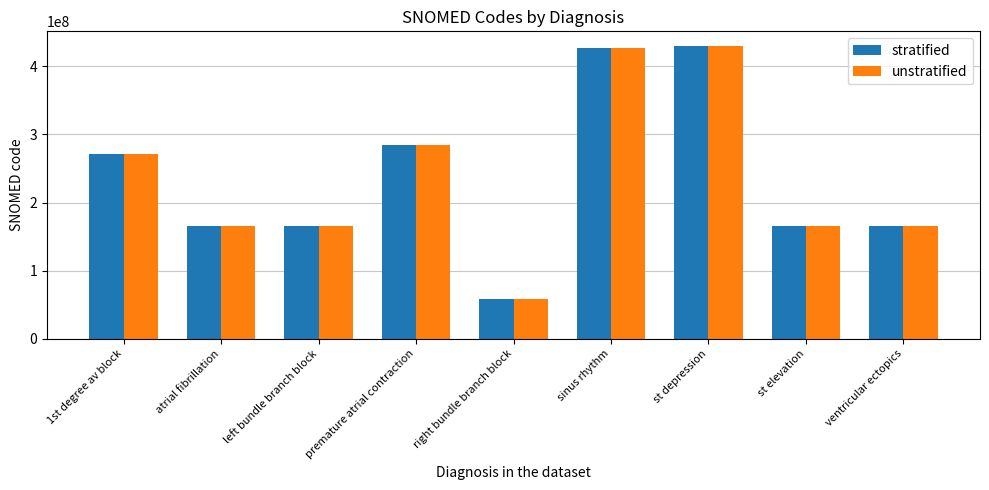

At which label is stratified closest to 244370003?

1st degree av block